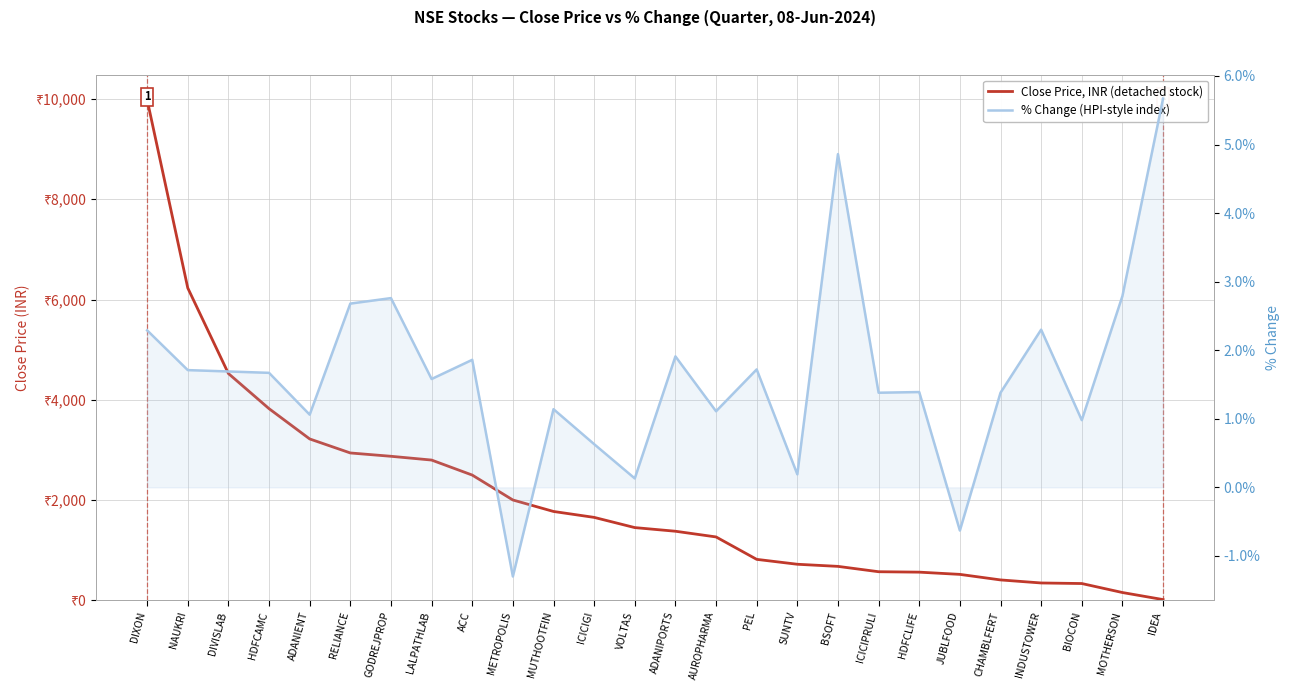

Read the Close Price, INR (detached stock) value at MUTHOOTFIN.

1773.2